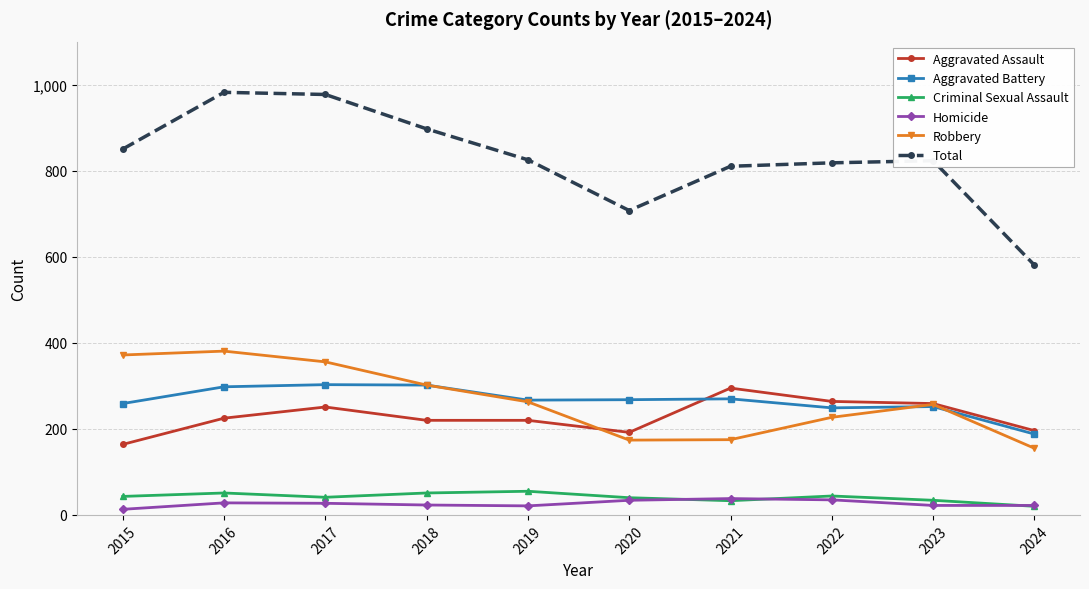

True or false: Homicide has more than 0 points higher than both neighbors.

True